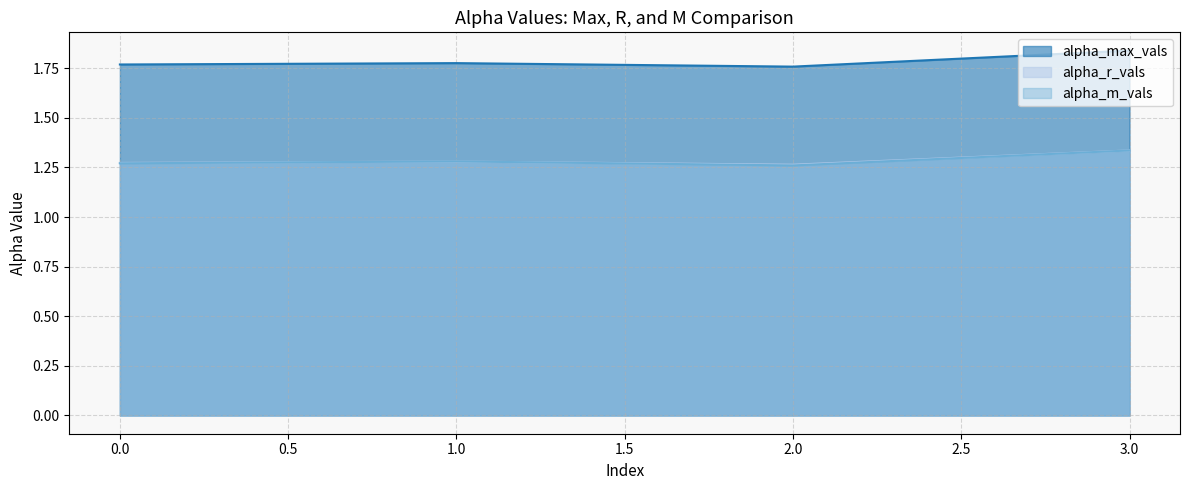

How many lines are shown in the chart?

3